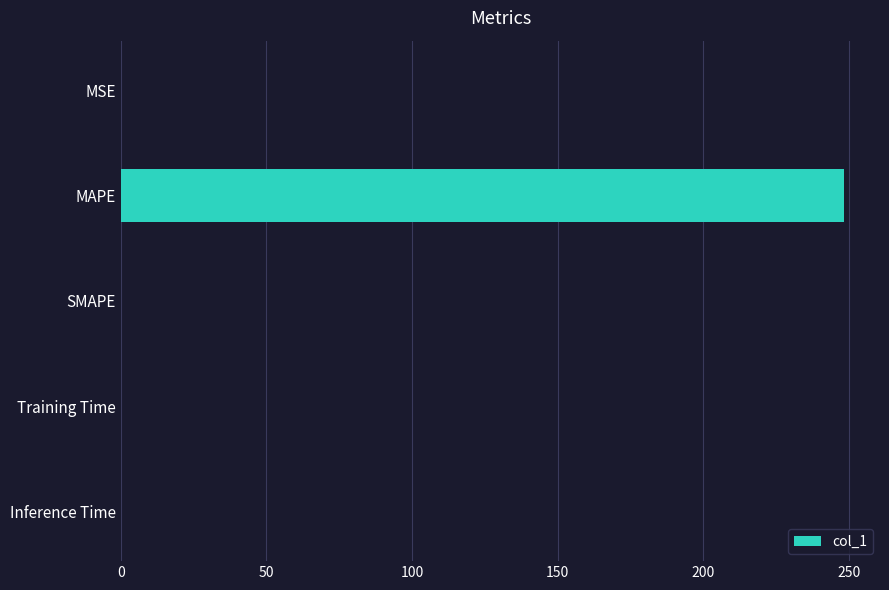

Which category has the highest value across all series?

MAPE